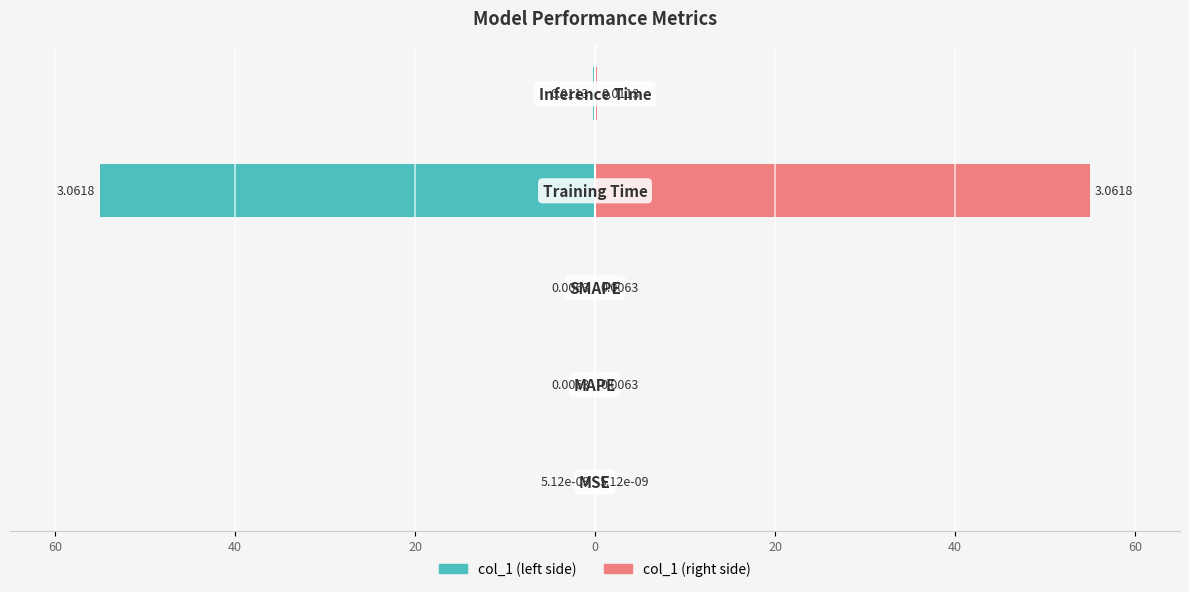

The value of col_1 (left) at 20 is -0.2. True or false?

False